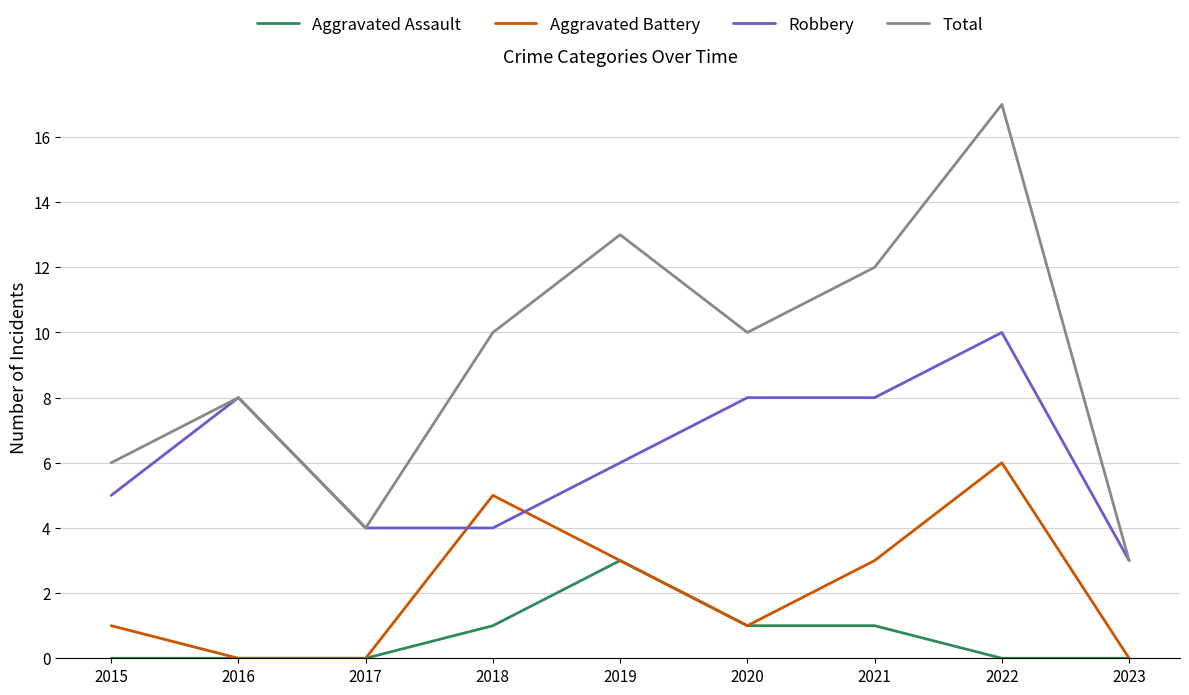

True or false: Aggravated Battery and Total cross at least once.

False